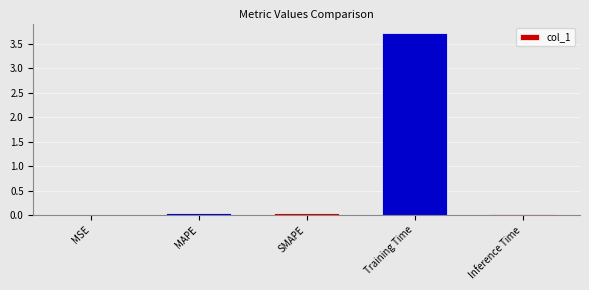

Count the number of categories in the chart.

5